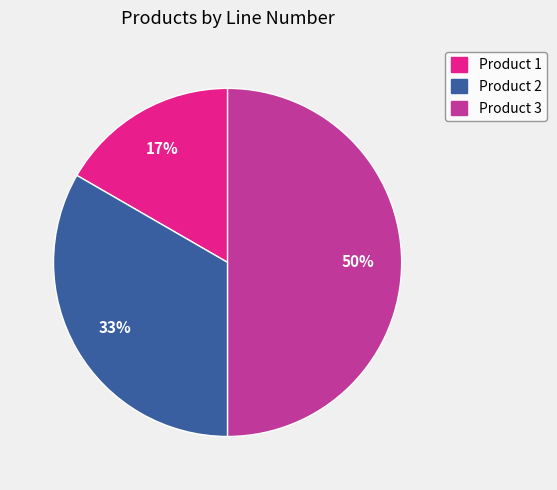

What is the smallest slice in the pie chart?

Product 1